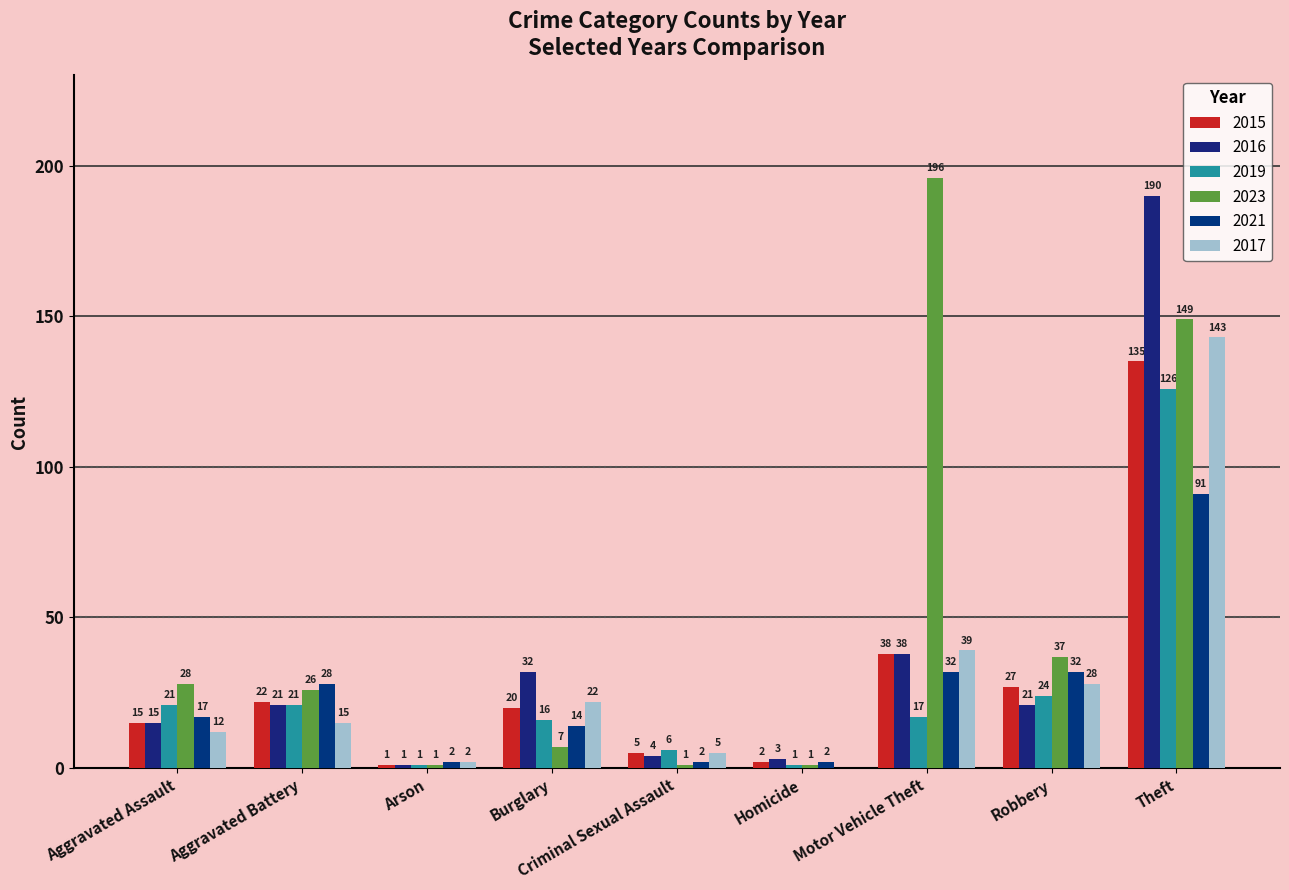

What position from the right is Aggravated Battery?

8